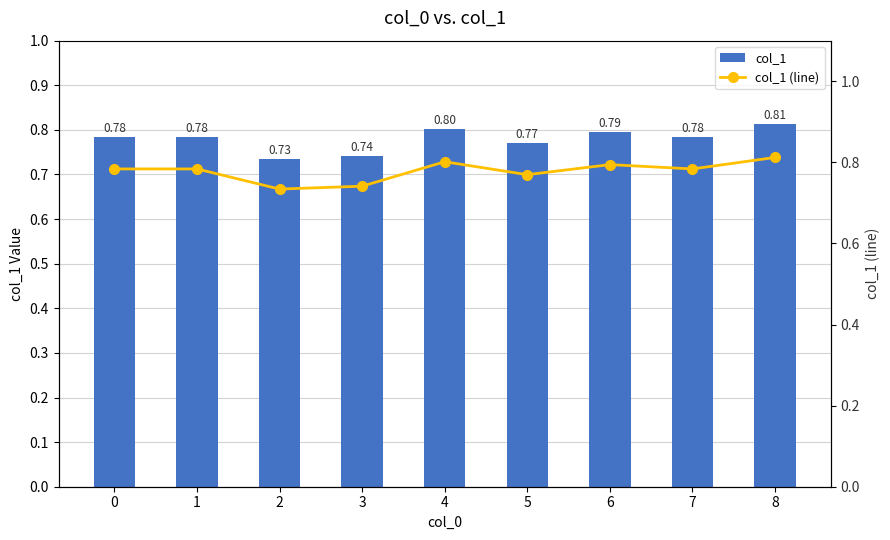

Rank the categories by col_1 (line) value from lowest to highest.

2, 3, 5, 0, 1, 7, 6, 4, 8